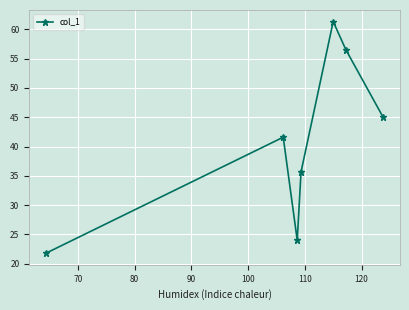

How many points are lower than both their immediate neighbors (excluding endpoints)?

1